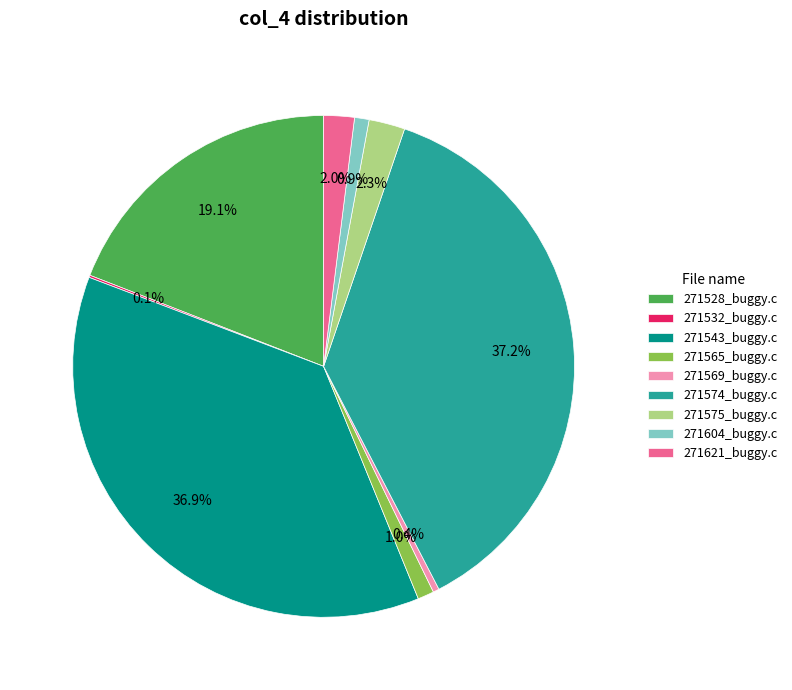

To the nearest percent, what is the combined percentage of 271621_buggy.c and 271575_buggy.c?

4%